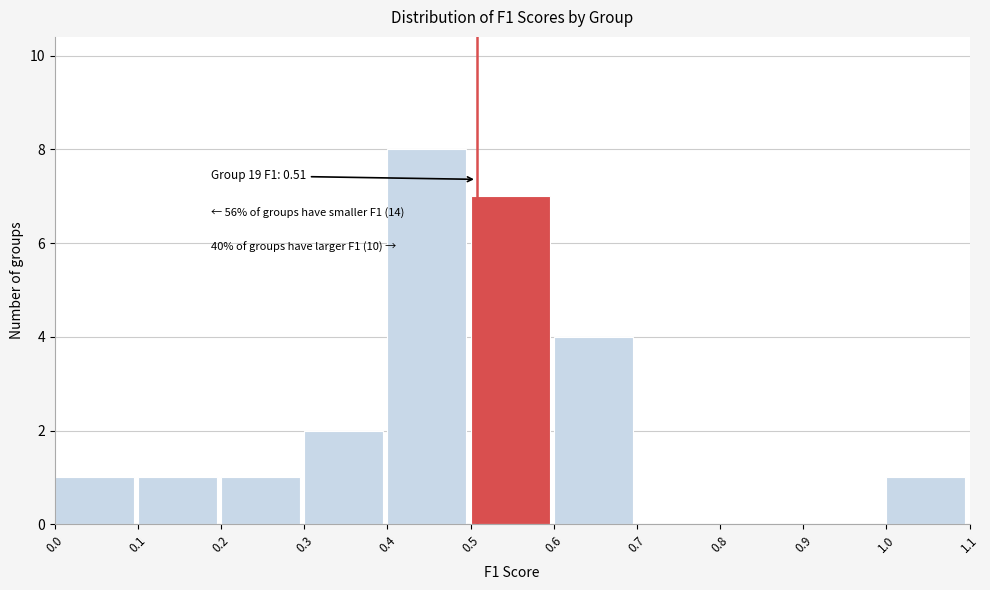

Which range on the x-axis has the tallest bar?

0.4 to 0.5